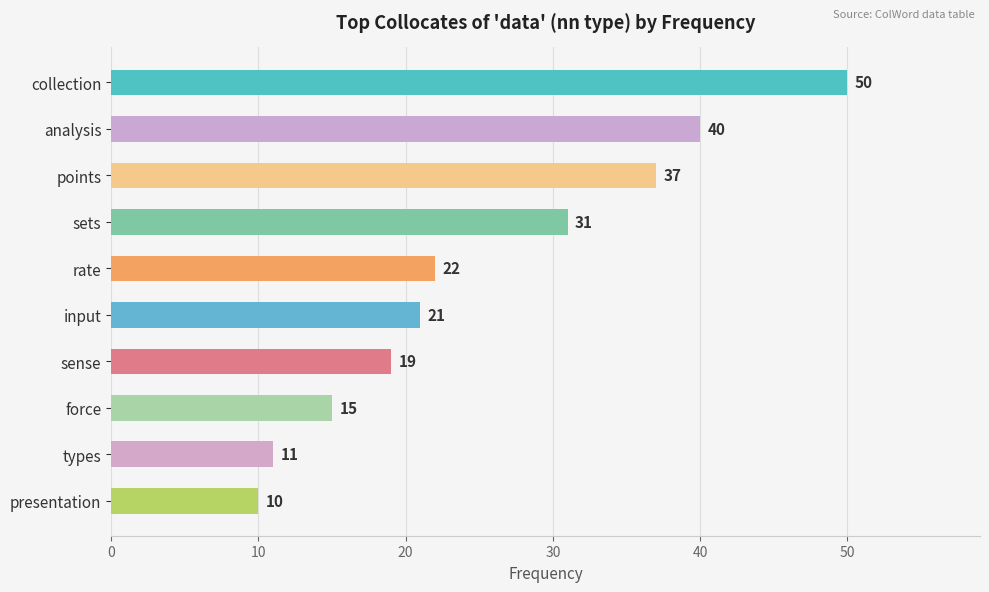

What is the difference between the maximum and minimum values?

40